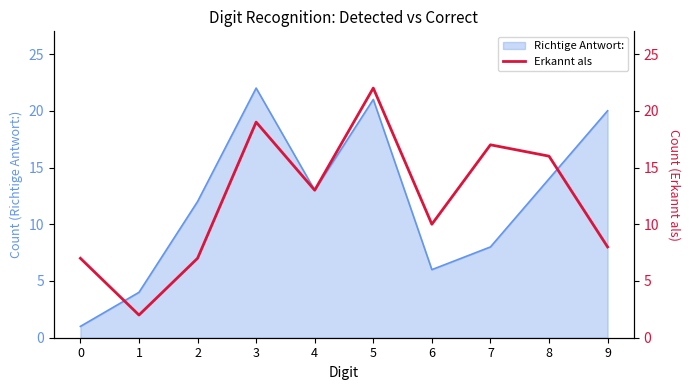

Between 7 and 3, which is larger?

3